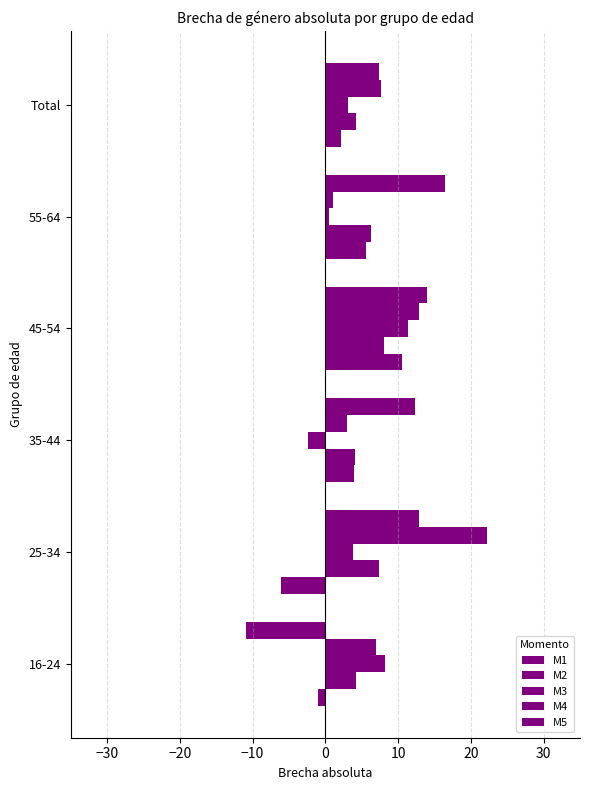

Count the number of data series in this chart.

5